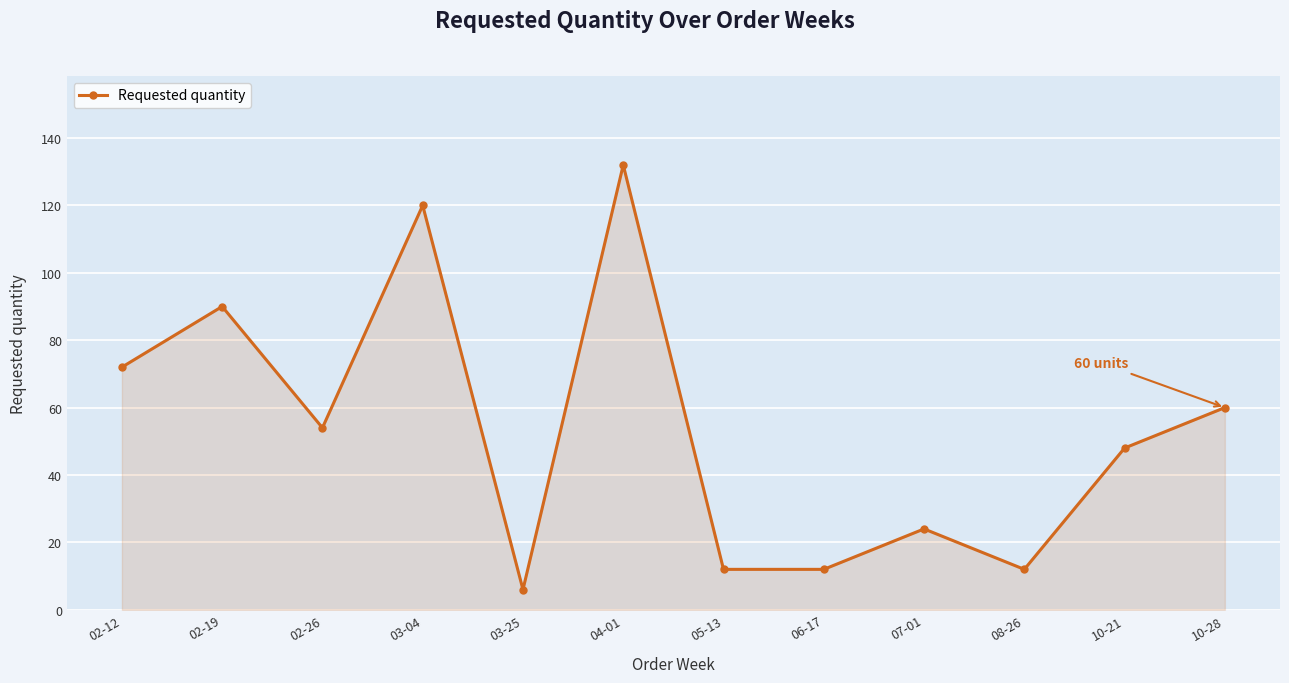

Reading right to left, extract all data points from this chart.

60	48	12	24	12	12	132	6	120	54	90	72